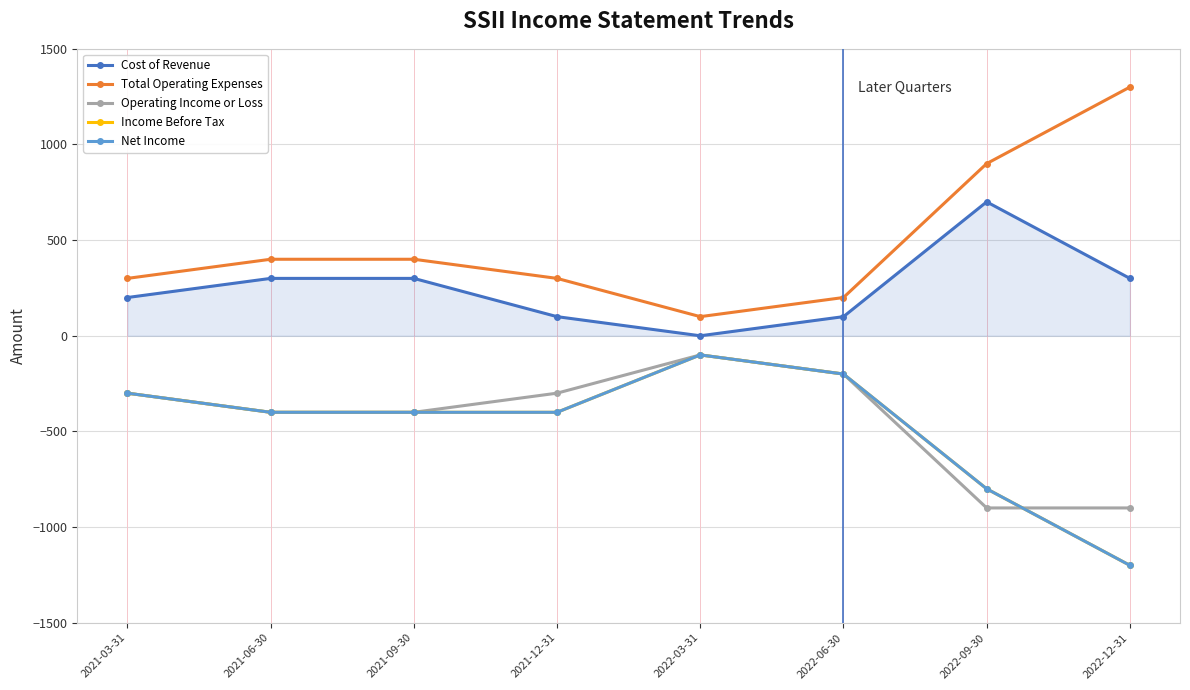

True or false: Cost of Revenue and Operating Income or Loss intersect in this chart.

False